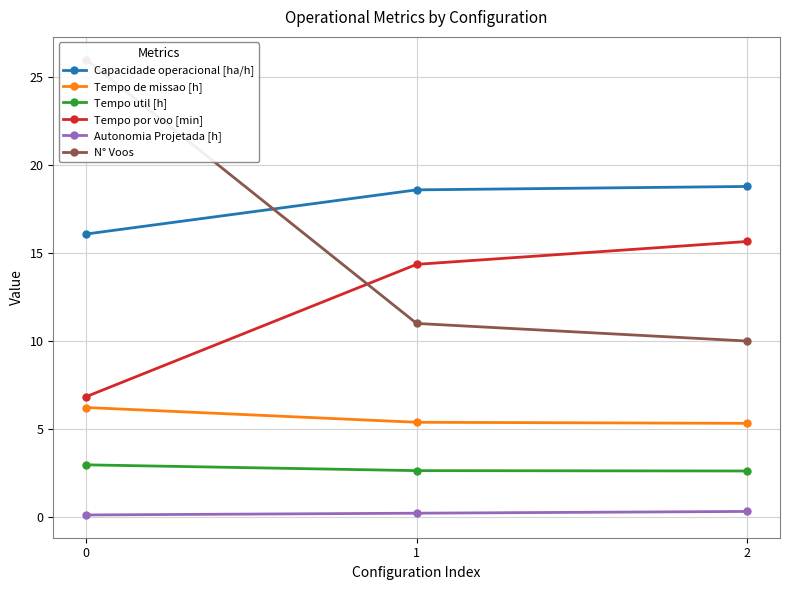

Rank the series by their maximum value, from highest to lowest.

N° Voos, Capacidade operacional [ha/h], Tempo por voo [min], Tempo de missao [h], Tempo util [h], Autonomia Projetada [h]